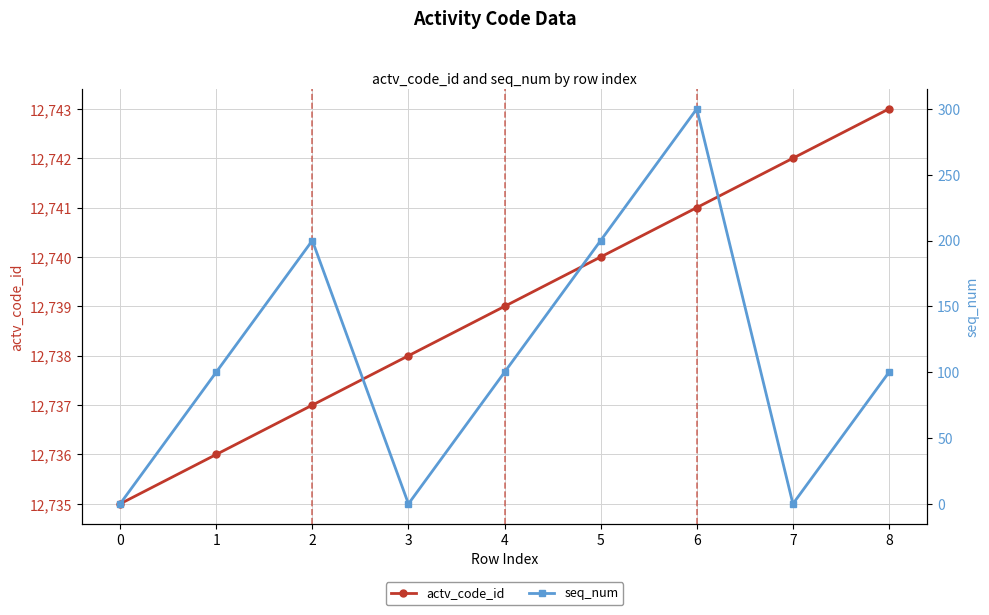

True or false: seq_num and actv_code_id intersect in this chart.

False